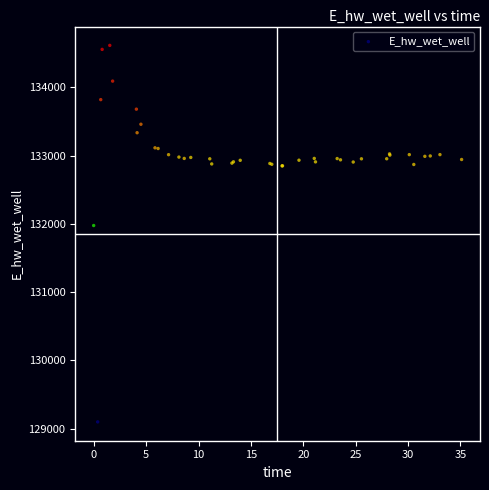

What Y value in the scatter plot is closest to 131858?

131977.3